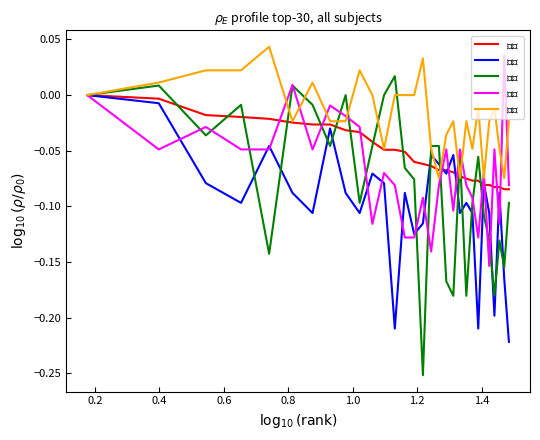

Which series has the largest total across all categories?

$选择$